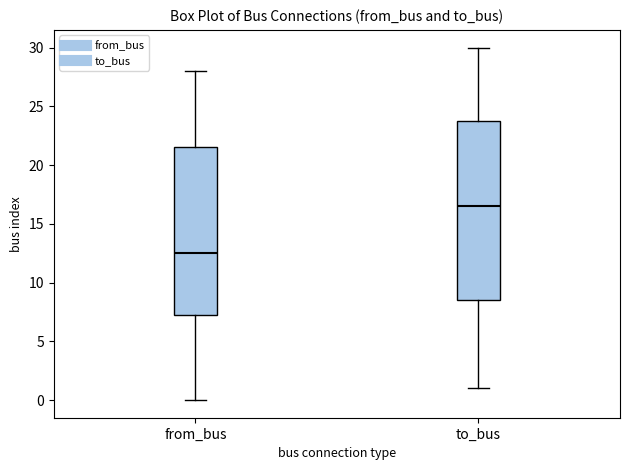

Which box has the highest median line?

to_bus